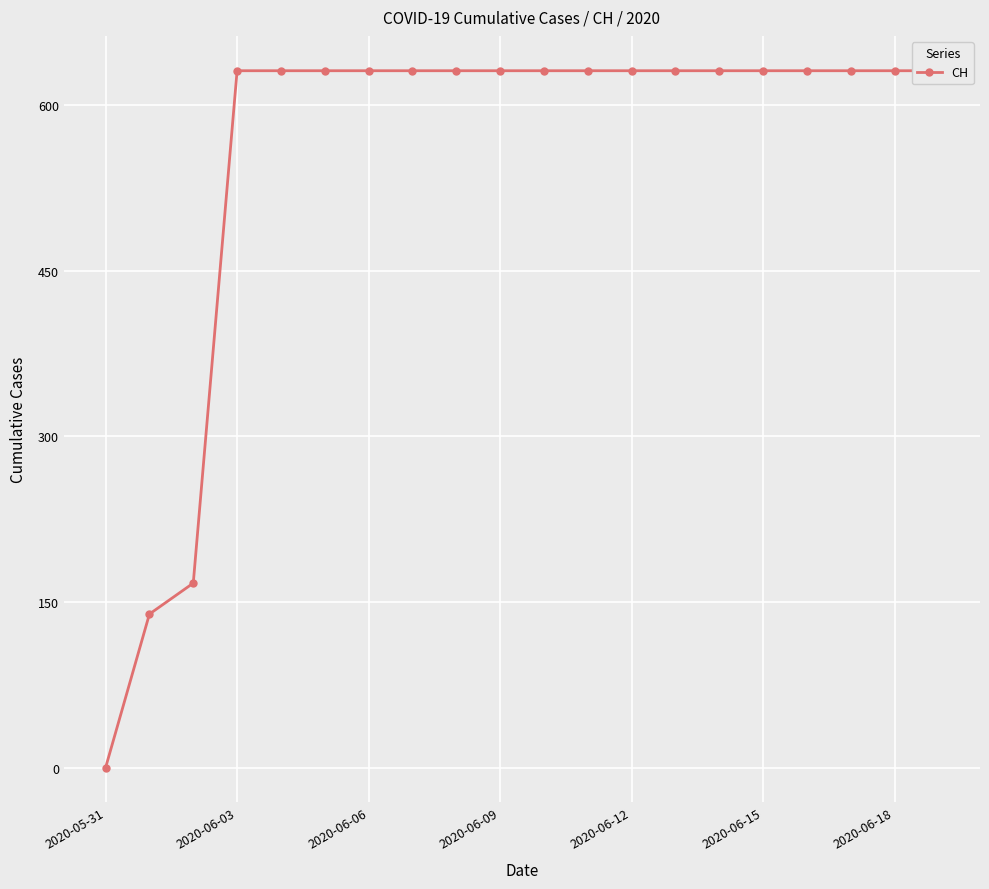

Is this an area chart (filled region under the line)?

No